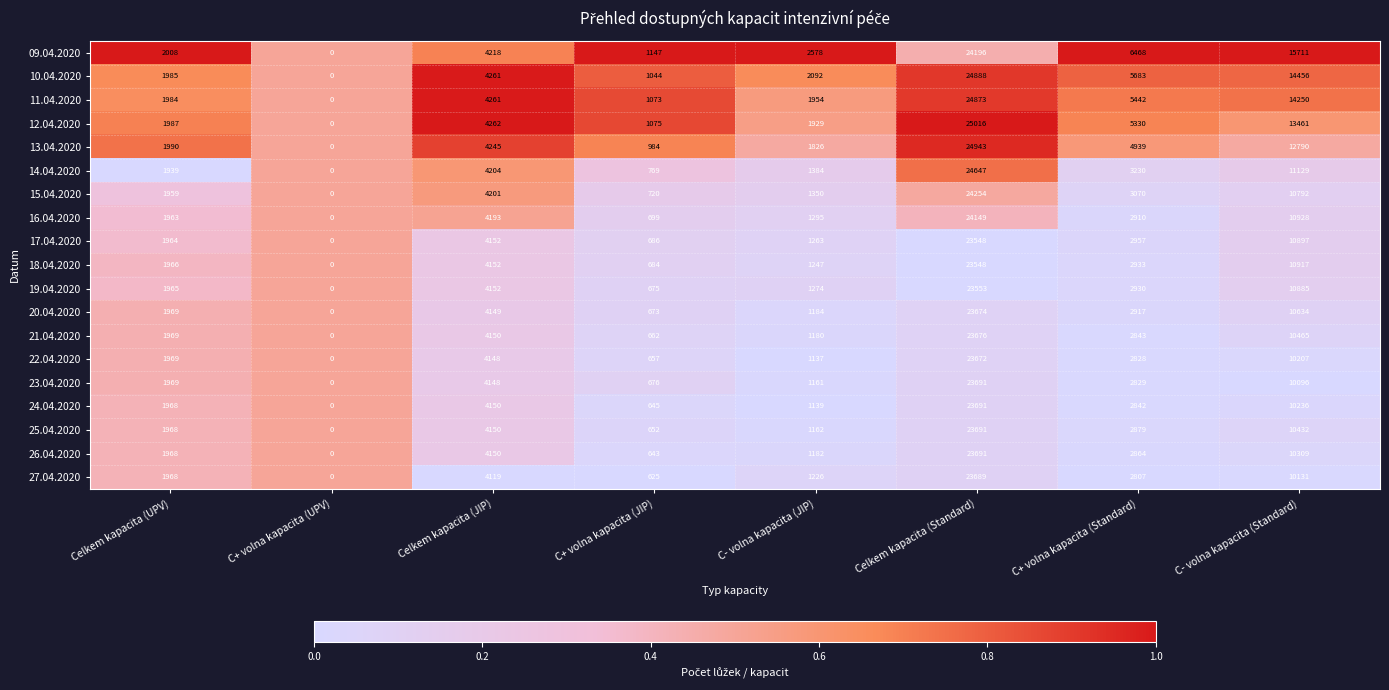

At C+ volna kapacita (Standard), list the series in order from smallest to largest.

27.04.2020, 22.04.2020, 23.04.2020, 24.04.2020, 21.04.2020, 26.04.2020, 25.04.2020, 16.04.2020, 20.04.2020, 19.04.2020, 18.04.2020, 17.04.2020, 15.04.2020, 14.04.2020, 13.04.2020, 12.04.2020, 11.04.2020, 10.04.2020, 09.04.2020